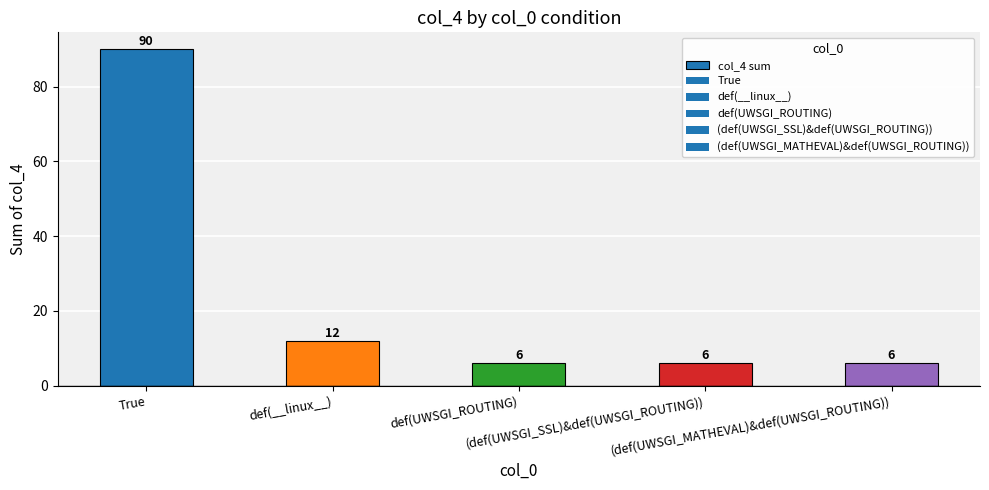

Does the chart contain any negative values?

No